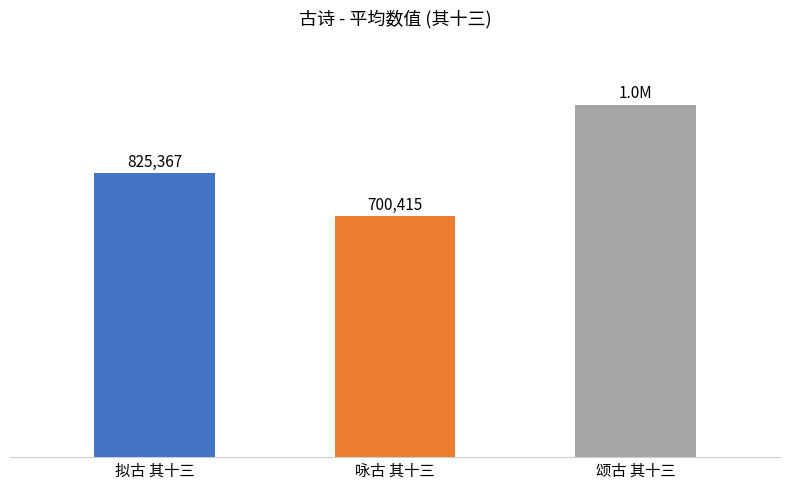

Does the chart contain any negative values?

No